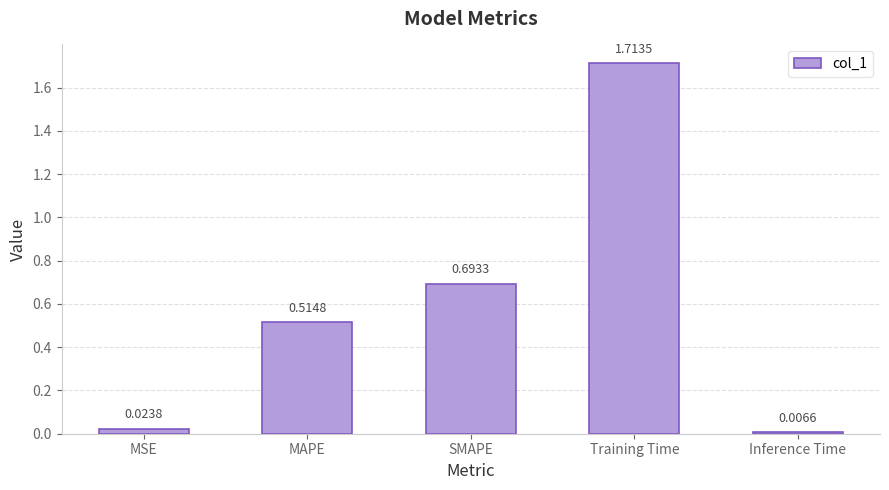

How many bars are there in total?

5